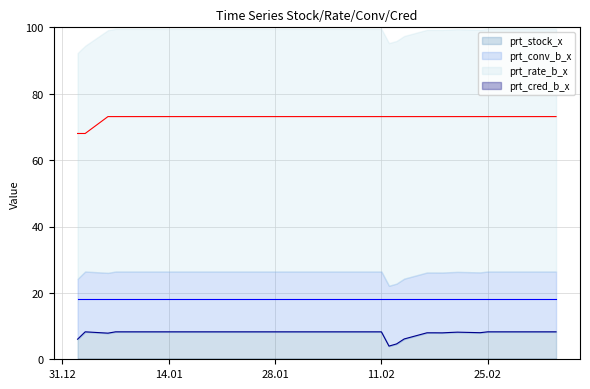

What is the average value of the prt_rate_b_x series?

72.9